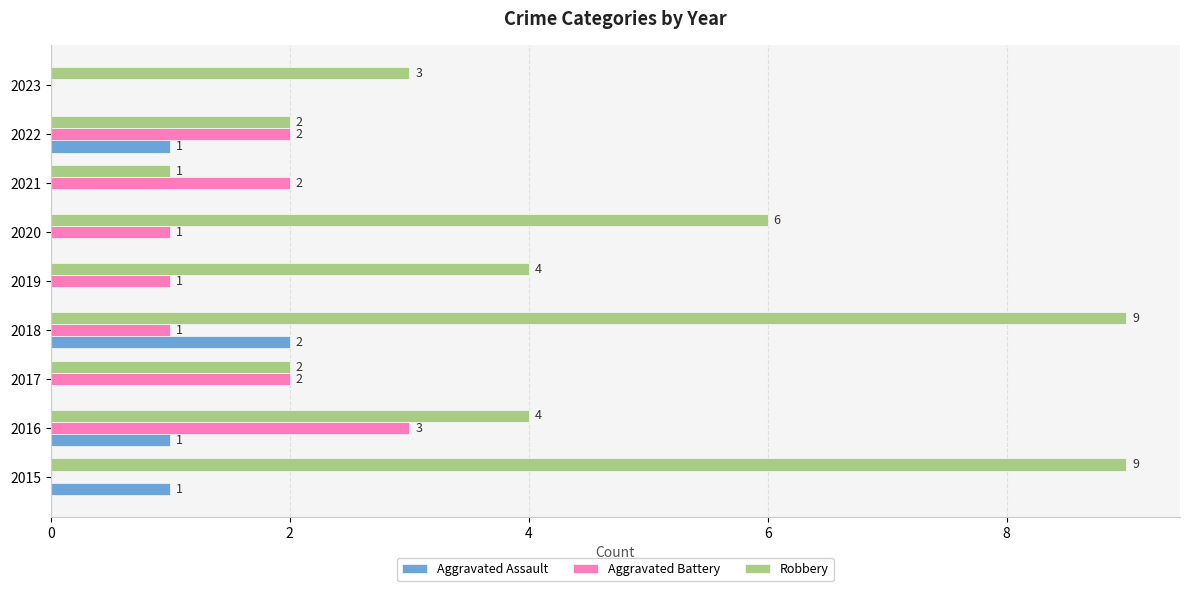

At which label does Aggravated Assault reach its peak?

2018